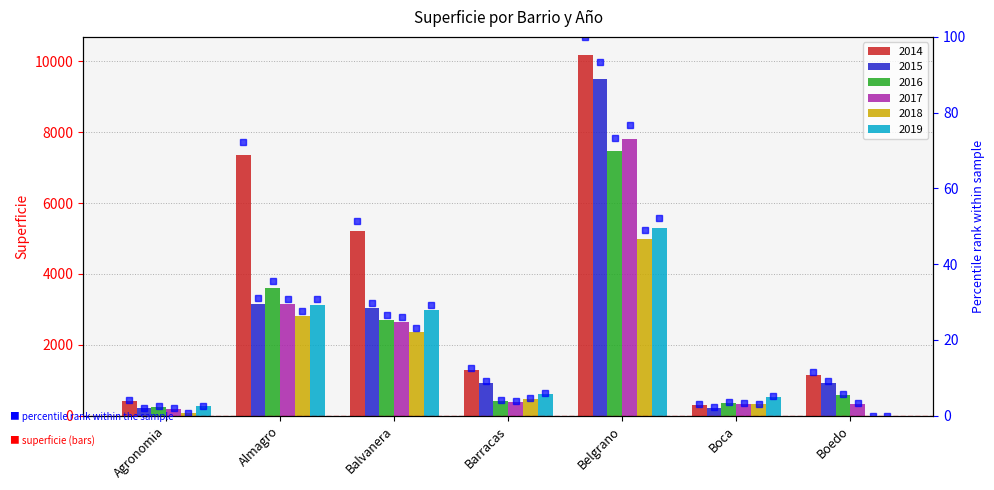

Rank the categories by value from highest to lowest.

Belgrano, Almagro, Balvanera, Barracas, Boedo, Agronomia, Boca